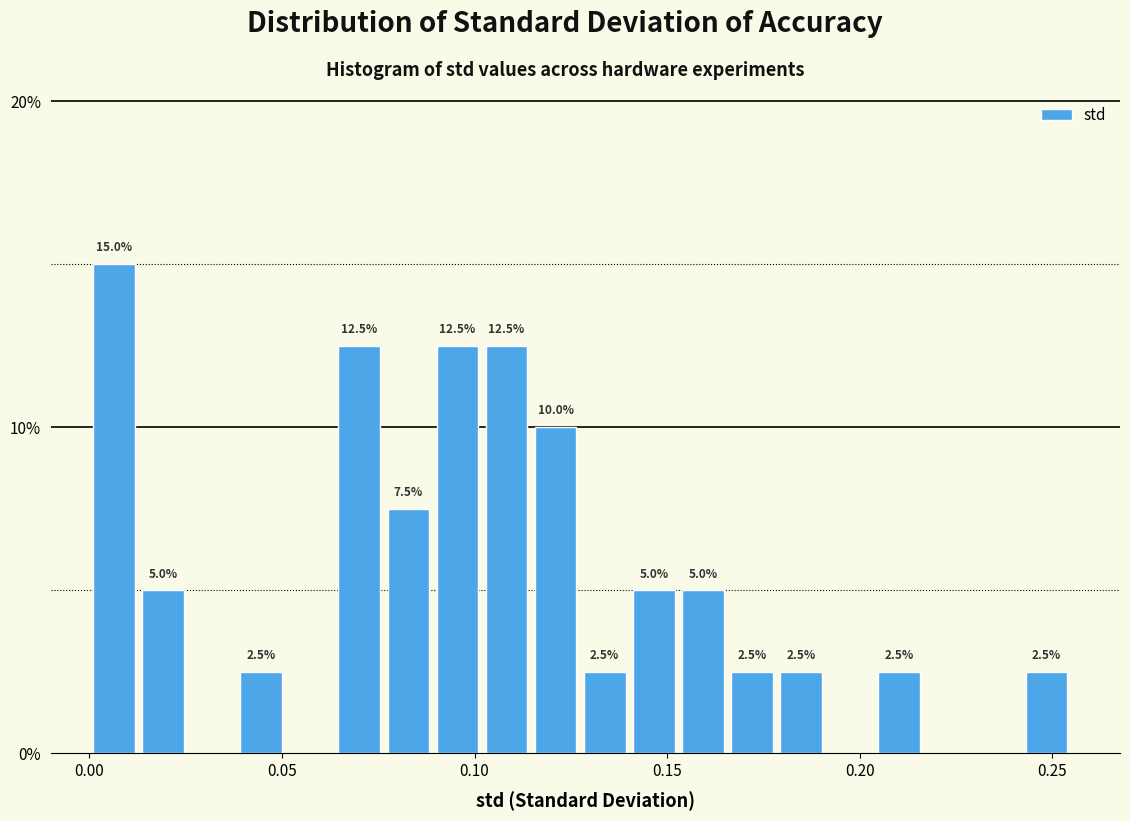

Read against the x-axis, roughly where is the centre of the tallest bar?

0.005